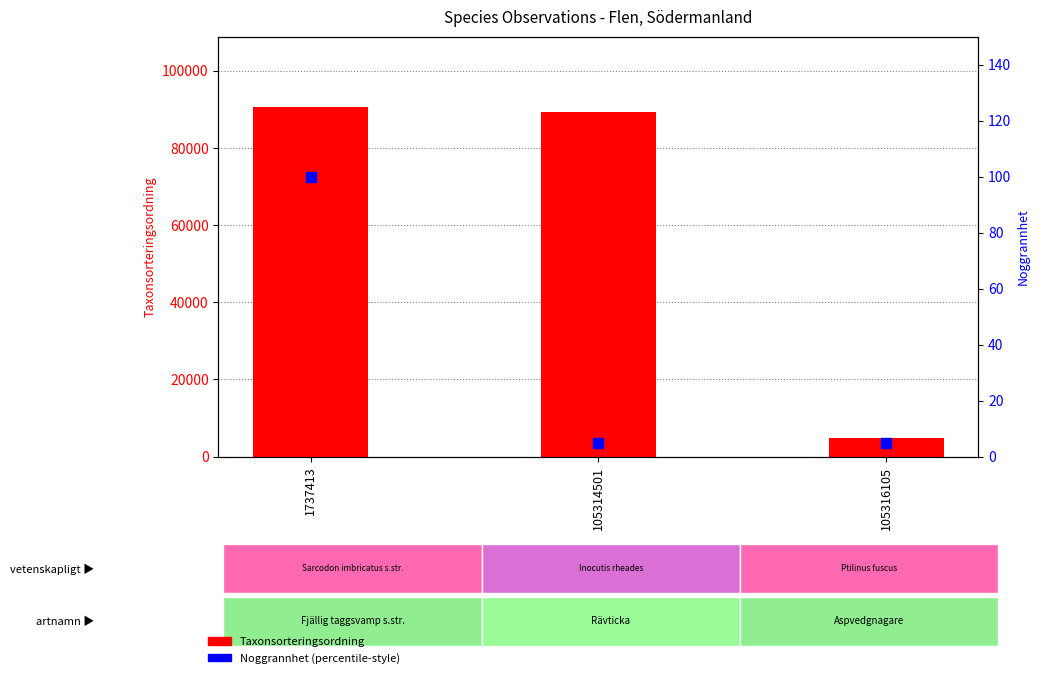

Which series contains the highest Y value?

Taxonsorteringsordning